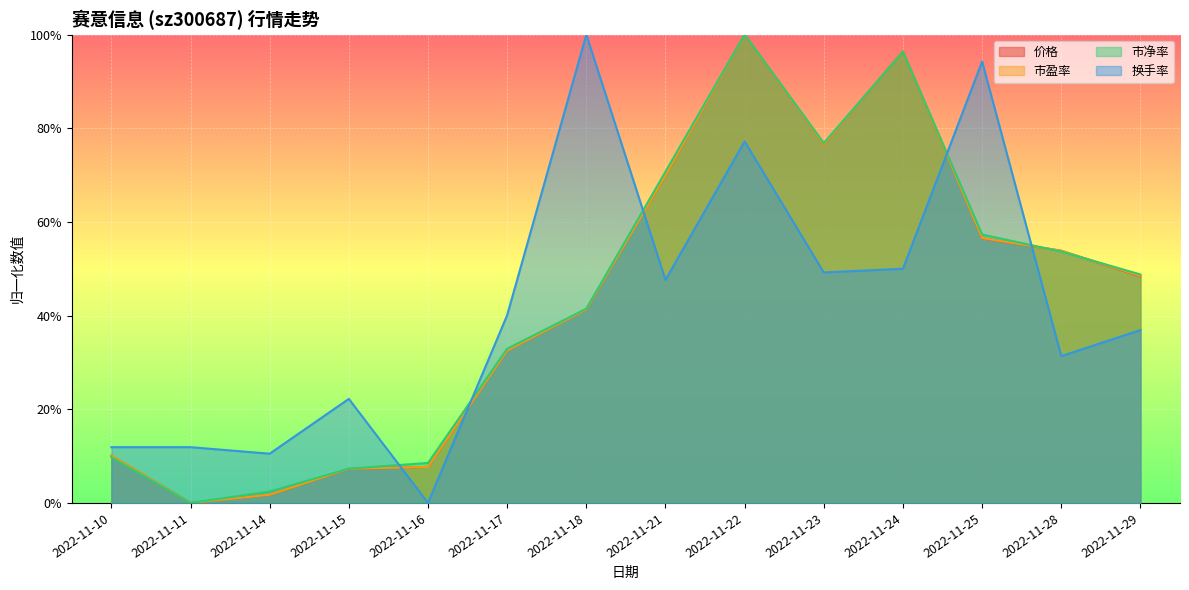

At which category is the sum across all series the highest?

2022-11-22